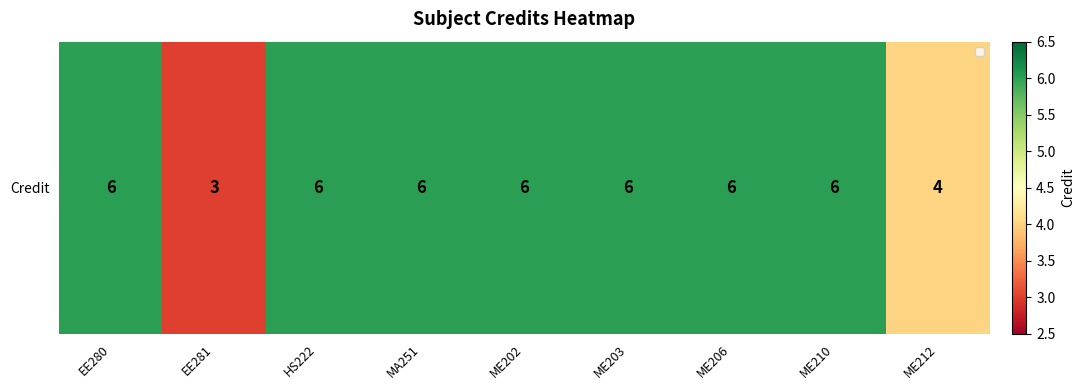

Reading left to right, transcribe all the data shown in this chart.

EE280=6	EE281=3	HS222=6	MA251=6	ME202=6	ME203=6	ME206=6	ME210=6	ME212=4